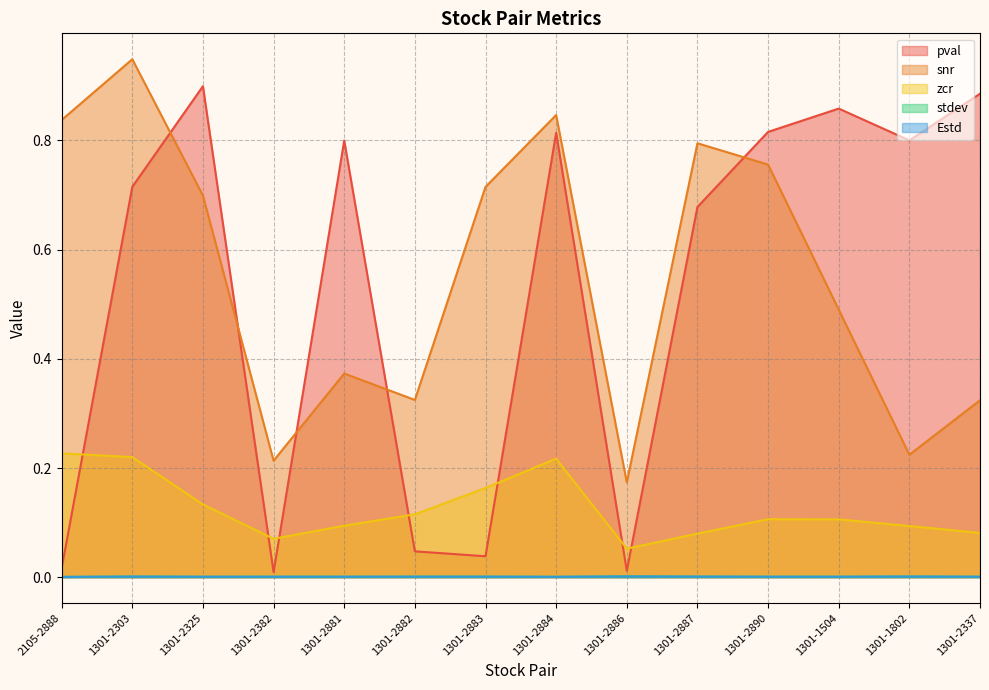

What is the label of the 6th point from the right?

1301-2886